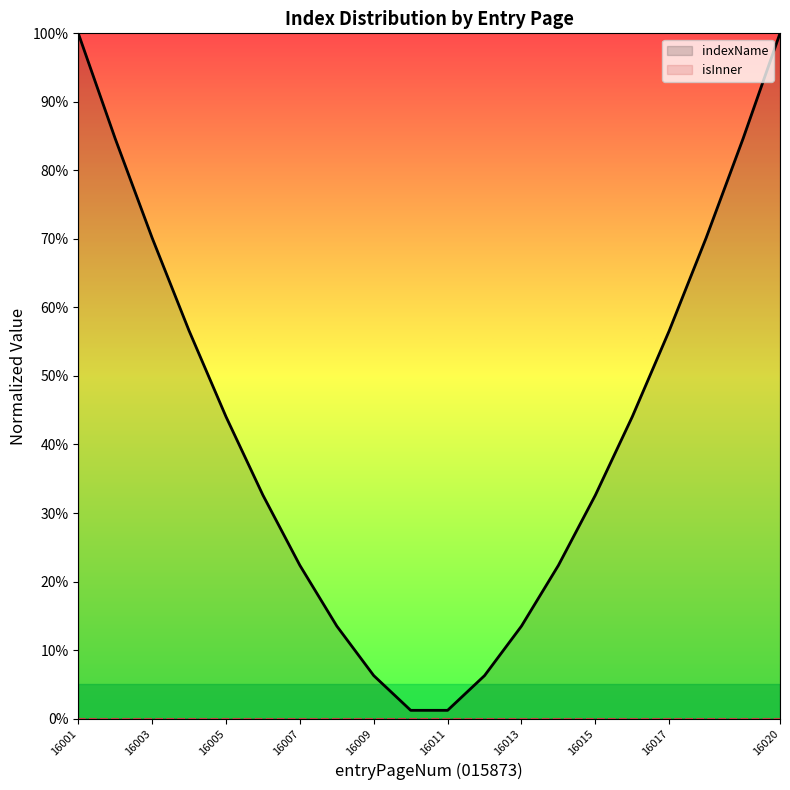

What is the sum of all indexName values?

862.7